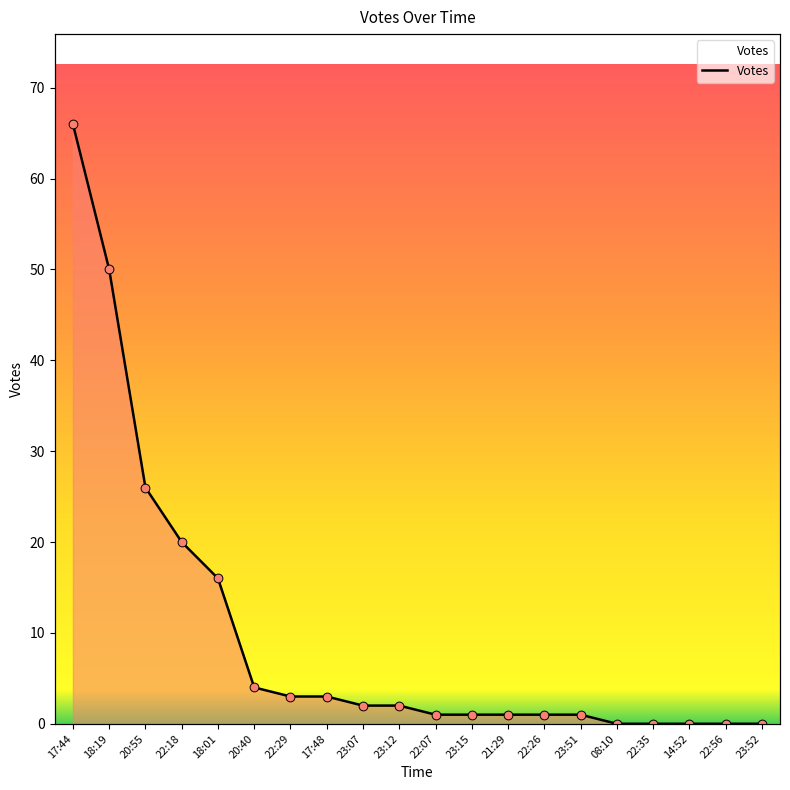

Approximately how many times larger is the value at 22:07 compared to 23:12?

0.5